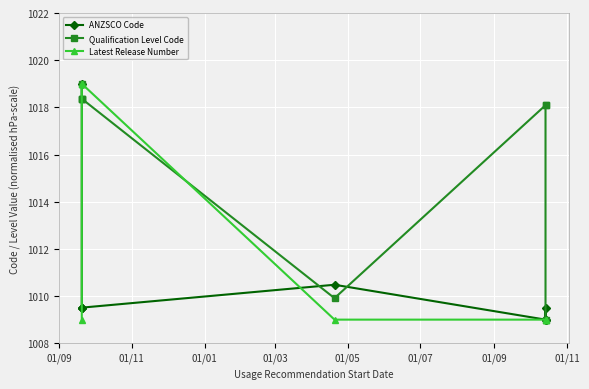

Which series ends up on top after the final intersection of Qualification Level Code and Latest Release Number?

Qualification Level Code